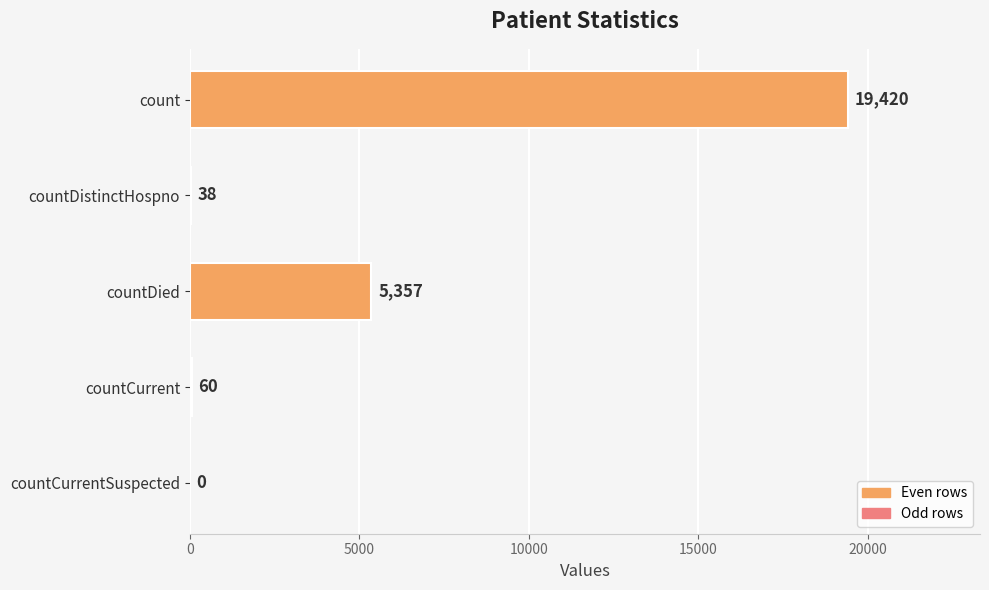

Read the value at countDistinctHospno.

38